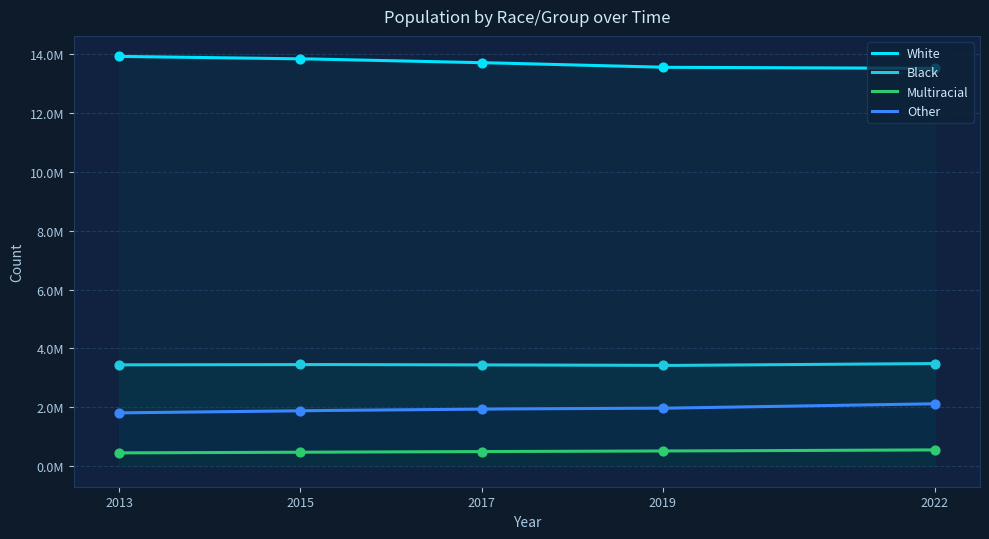

Which series has the widest spread of Y values?

White